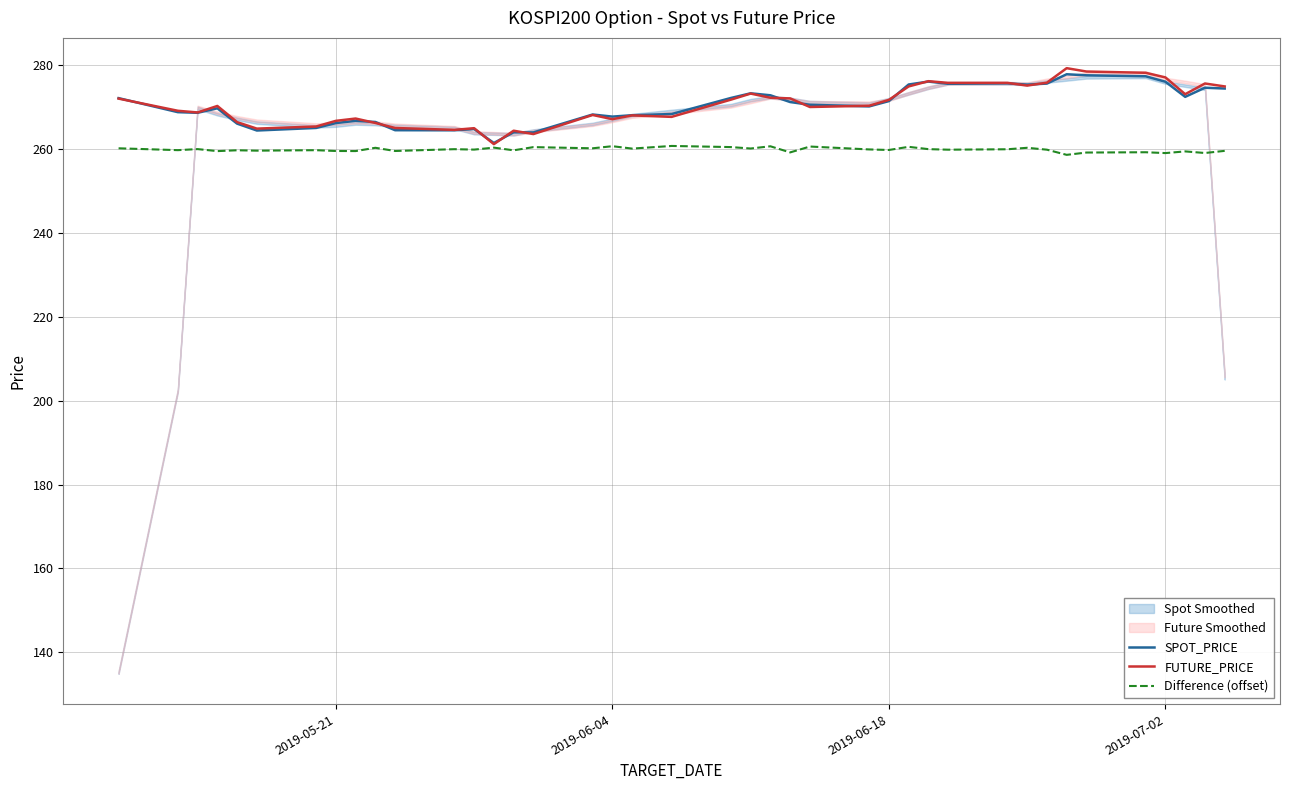

What is the minimum value for SPOT_PRICE?

261.4